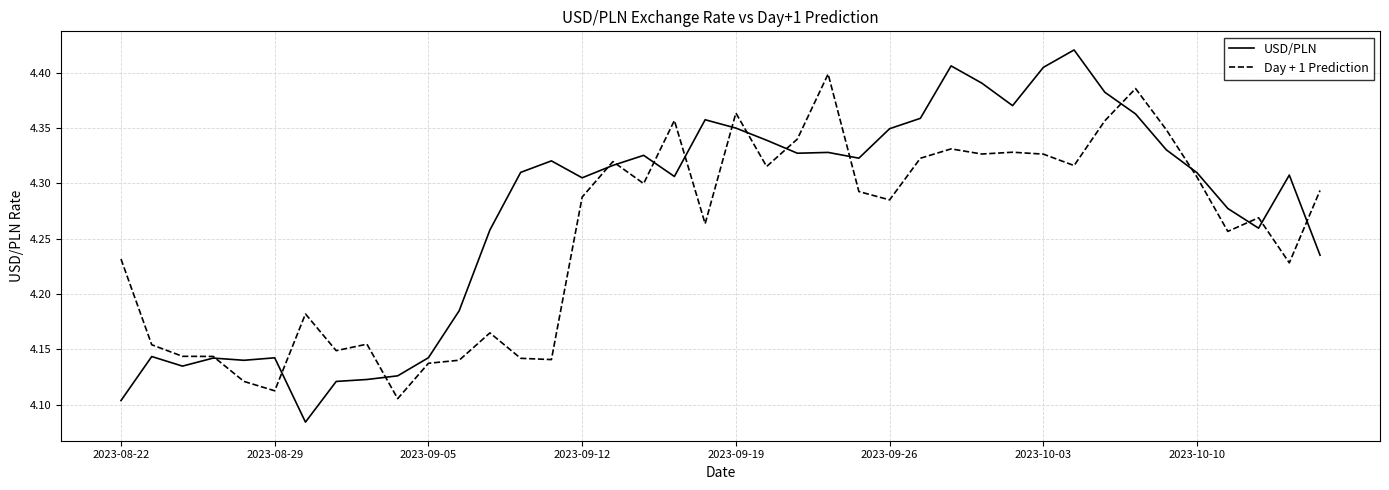

Which series has the largest range (max minus min)?

USD/PLN